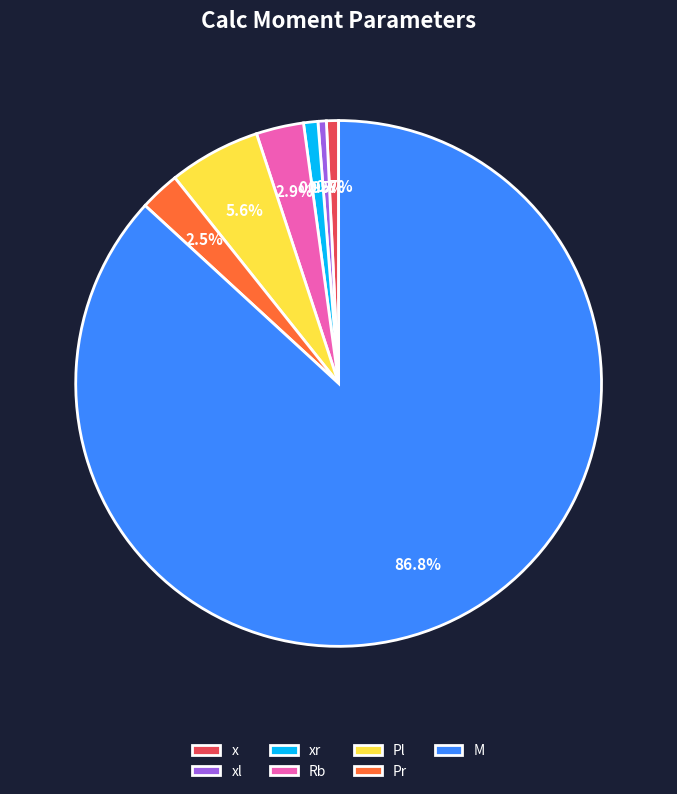

To the nearest percent, what is the combined percentage of Rb and x?

4%